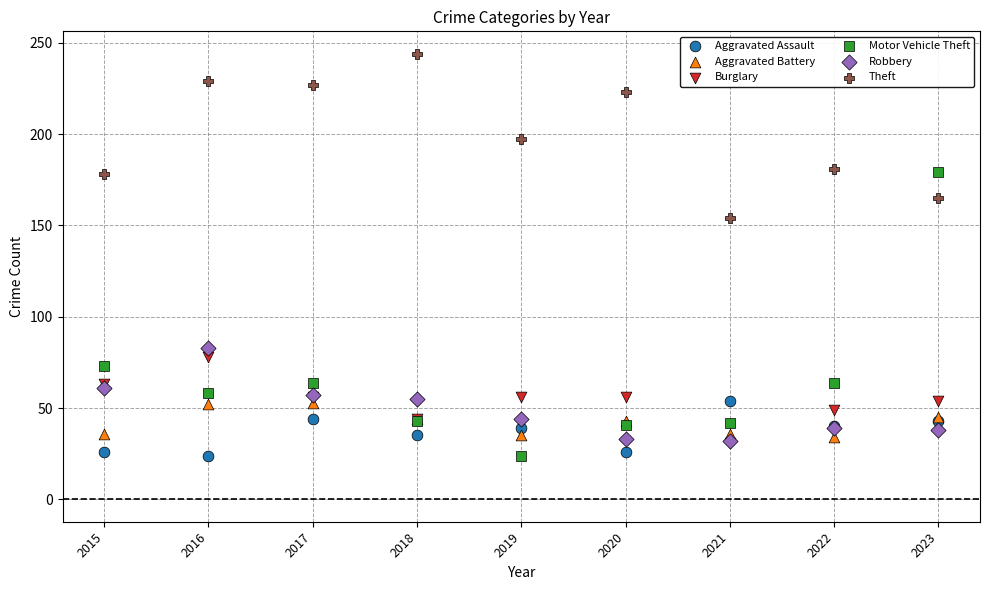

In the Motor Vehicle Theft series, what Y value is closest to 101?

73